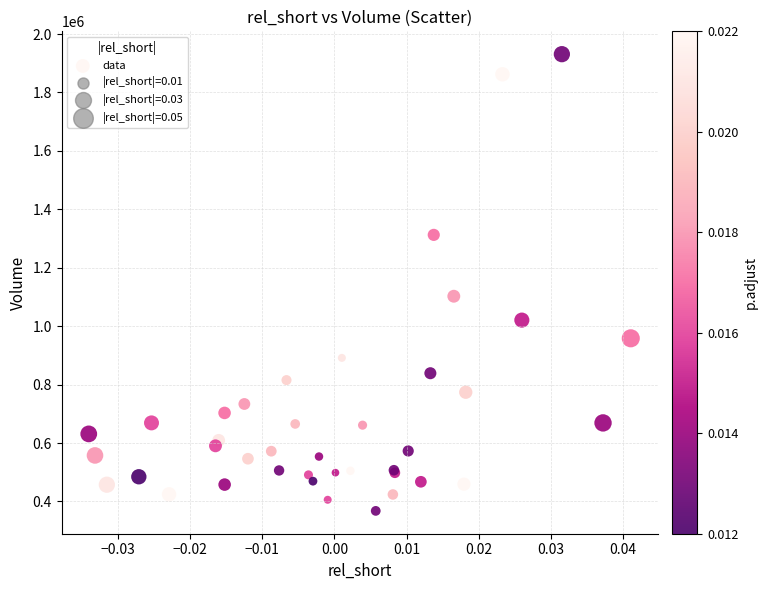

What Y value in the scatter plot is closest to 1149400?

1102500